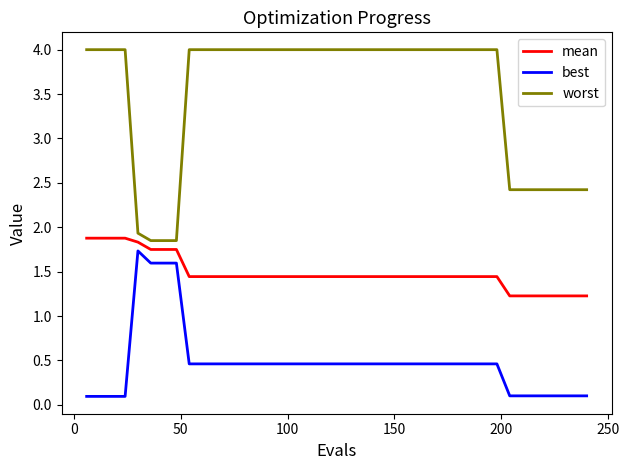

Count the number of categories in the chart.

40